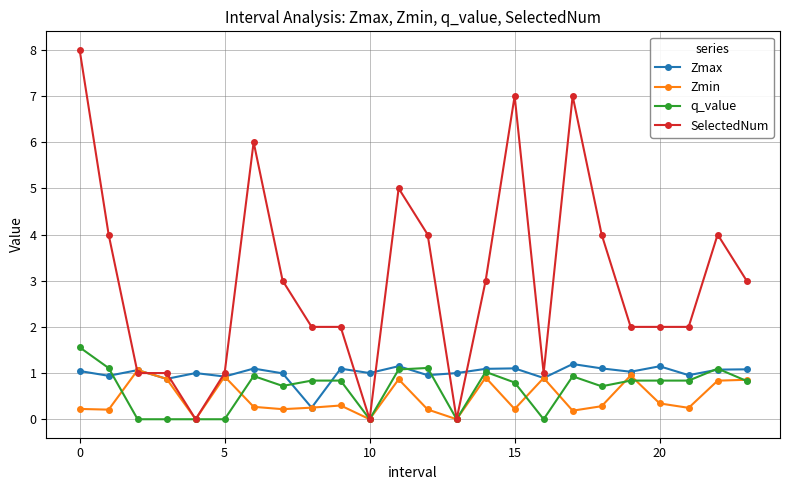

True or false: SelectedNum has more than 2 points higher than both neighbors.

True